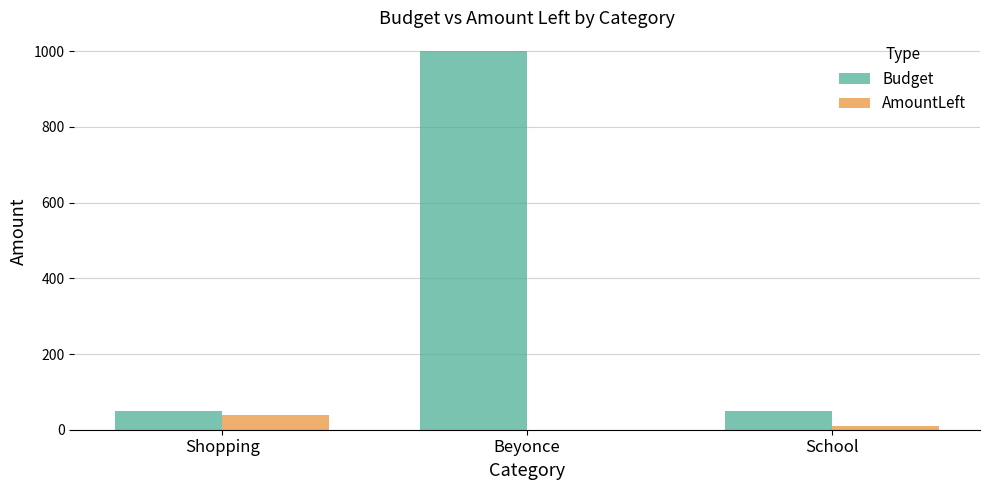

Between Beyonce and School, which series saw the biggest shift?

Budget